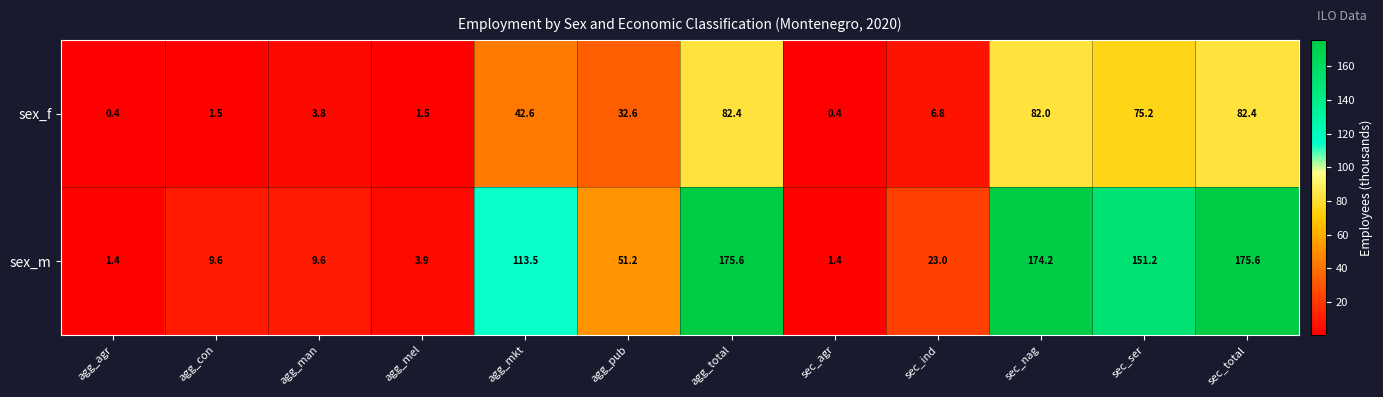

Which series has the largest total across all categories?

sex_m